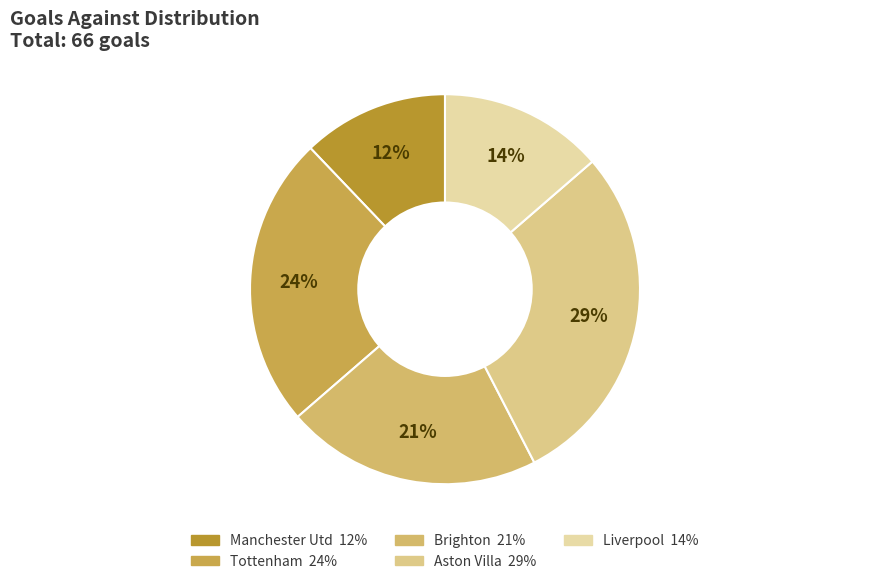

What is the change in value from Manchester Utd to Brighton?

+6